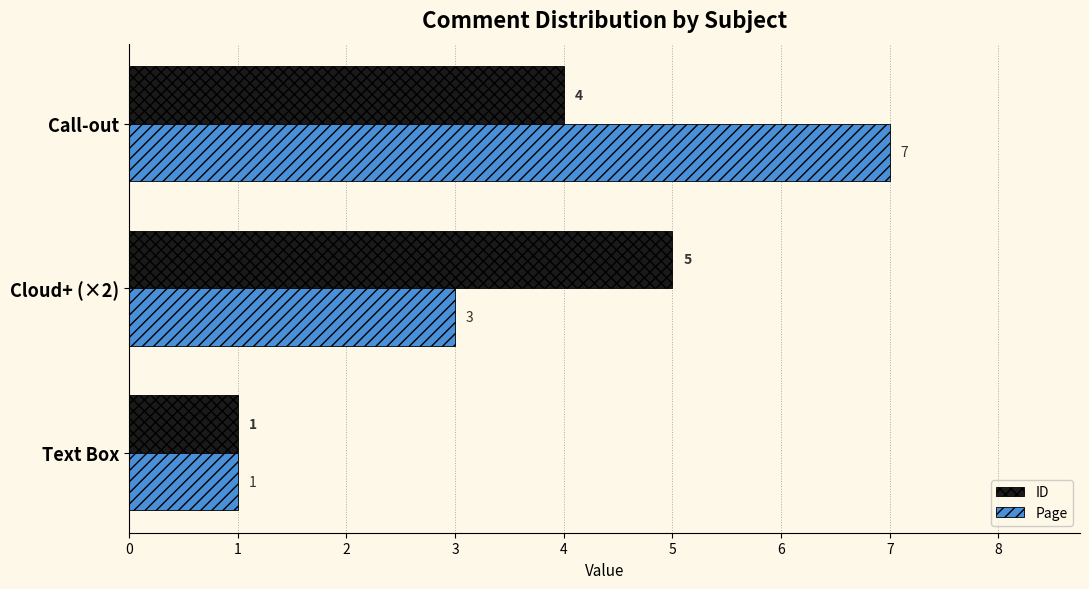

List the series in order of their overall mean, lowest first.

ID, Page